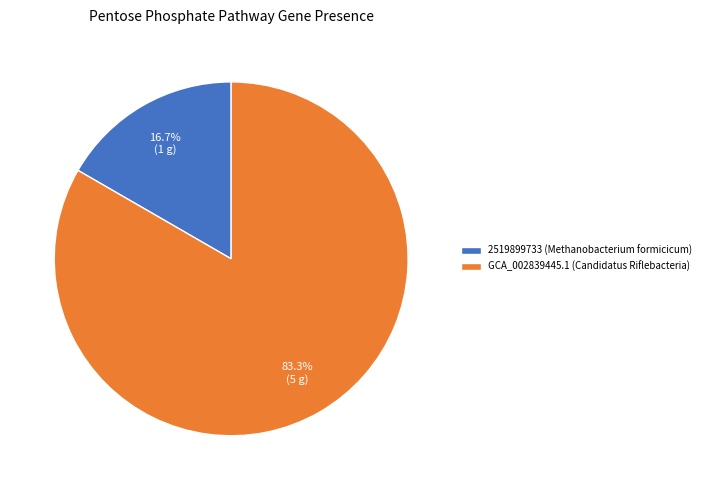

Which slice is the largest?

GCA_002839445.1 (Candidatus Riflebacteria)